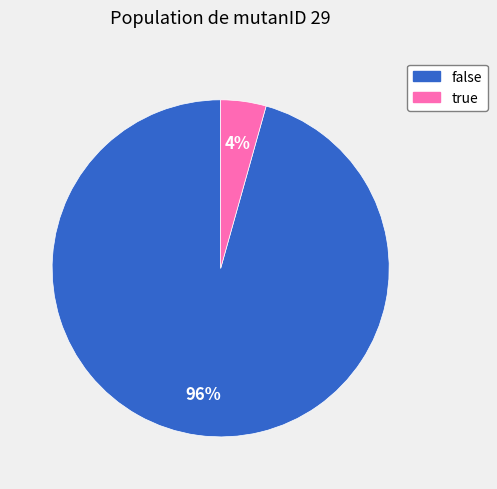

Do true and false together represent more than half of the pie?

Yes